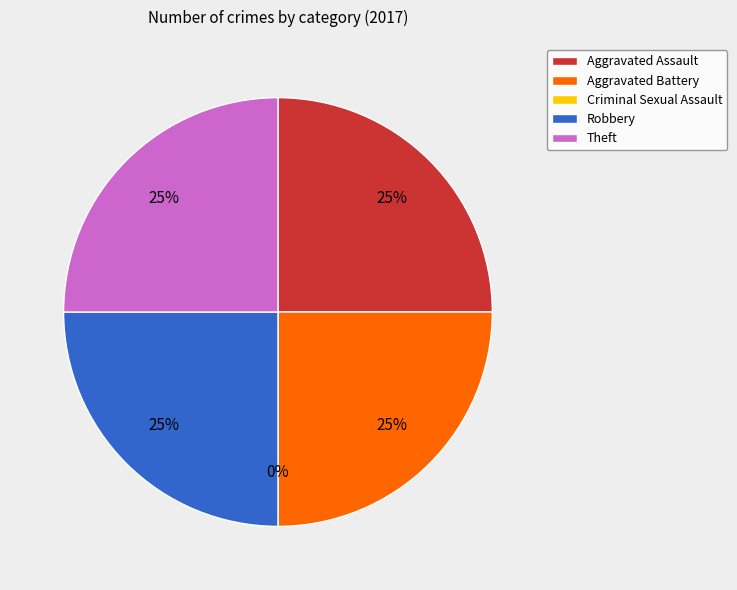

The Aggravated Battery slice represents 25% of the pie. True or false?

True